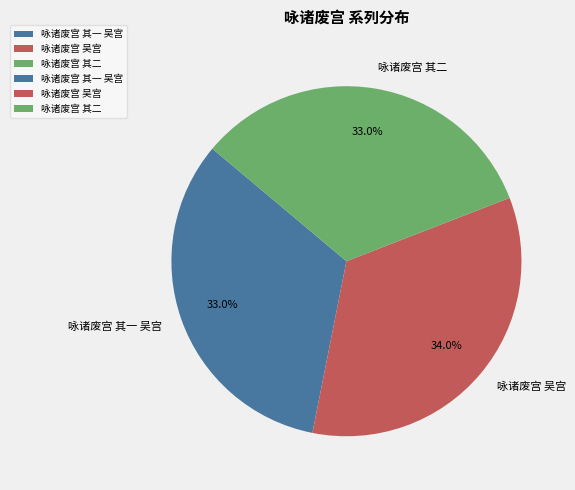

Between 咏诸废宫 其一 吴宫 and 咏诸废宫 吴宫, which is larger?

咏诸废宫 吴宫